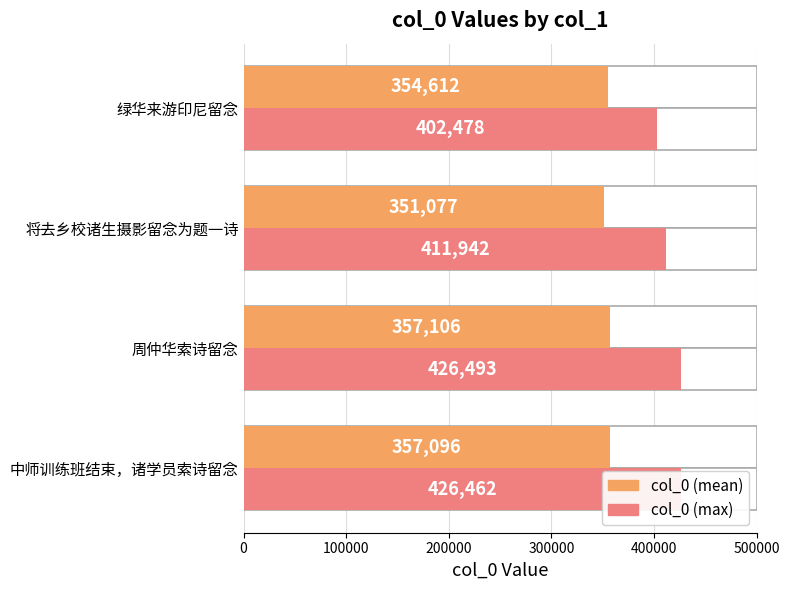

What is the value of the col_0 (mean) bar at the 3rd from the left?

351077.0